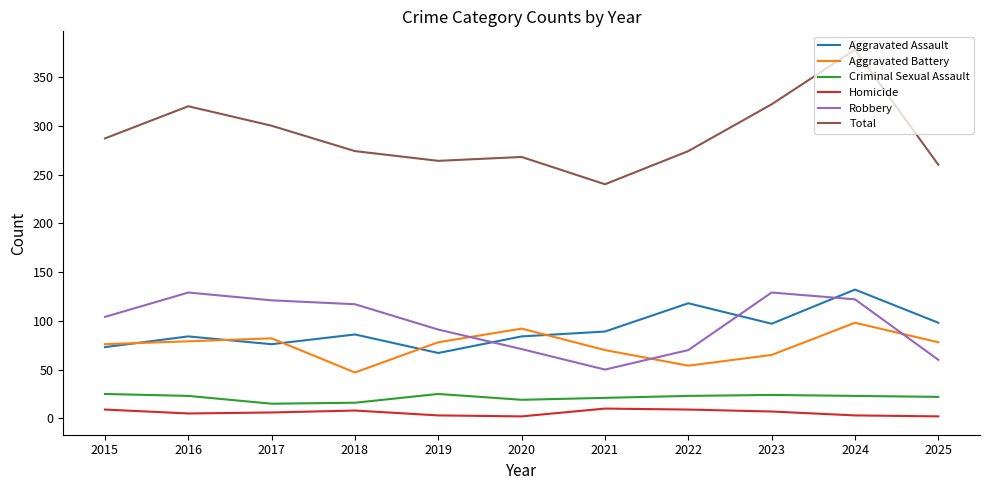

What is the sum of the Total values at 2015 and 2019?

551